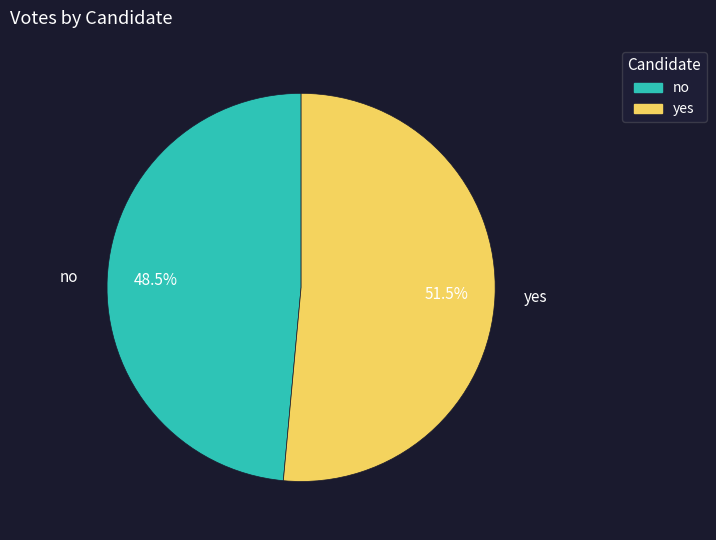

What is the majority slice?

yes